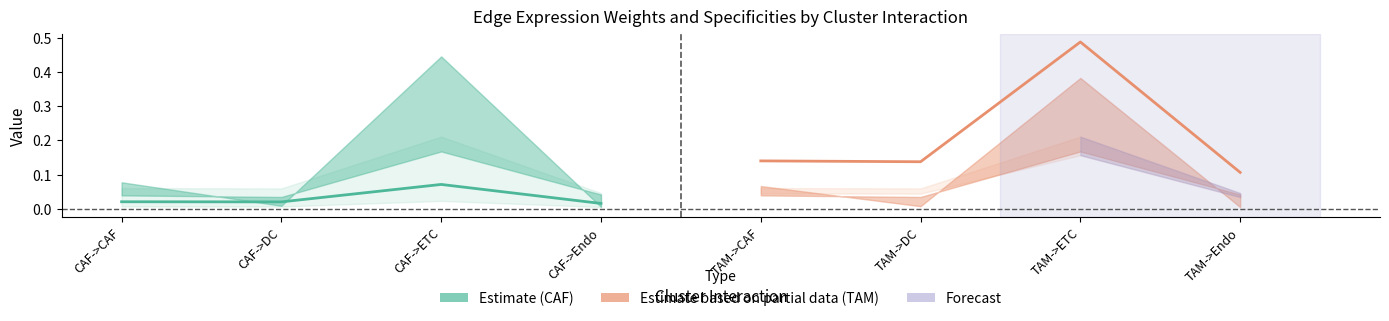

Is the value of CAF center at CAF->DC greater than the value of TAM center at CAF->ETC?

No